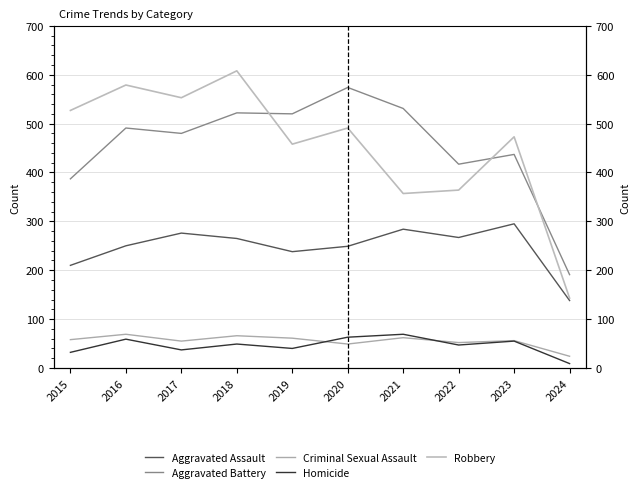

True or false: Aggravated Battery and Criminal Sexual Assault intersect in this chart.

False